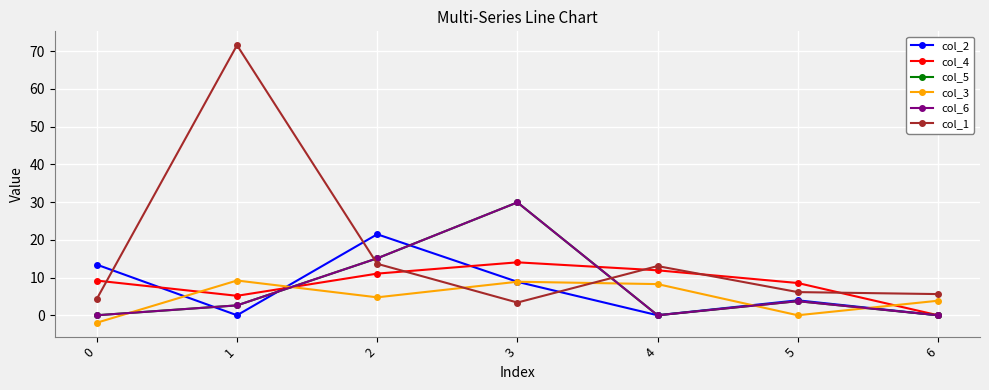

What are all the series names shown in the legend?

col_2, col_4, col_5, col_3, col_6, col_1